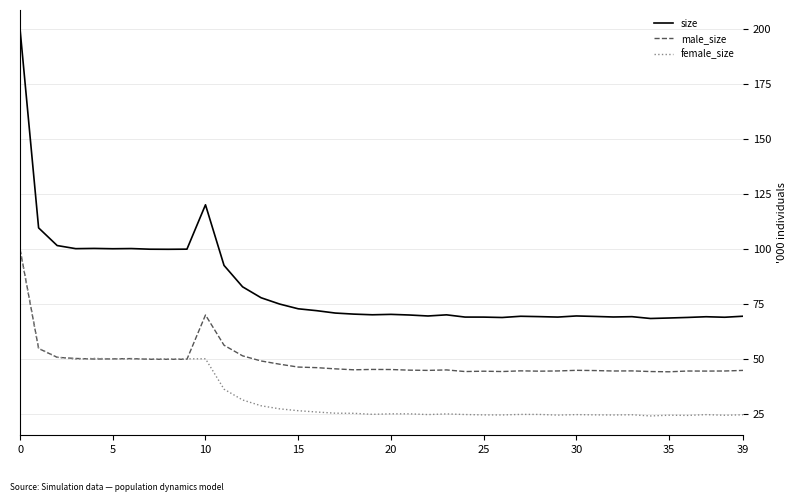

Which series has the largest range (max minus min)?

size